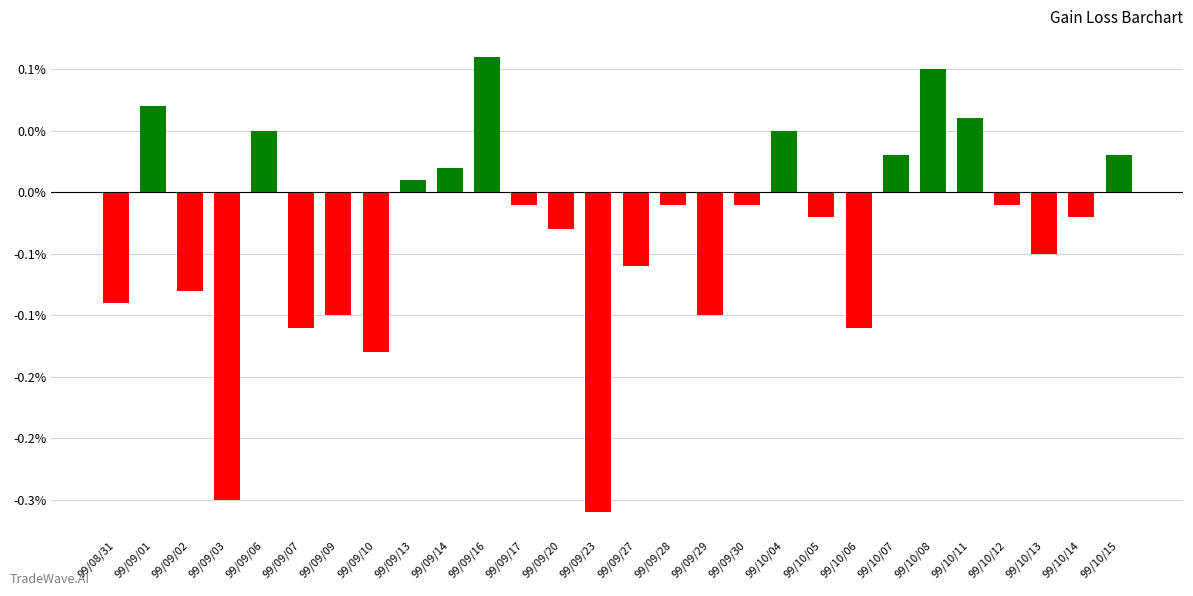

Are the bars horizontal?

No